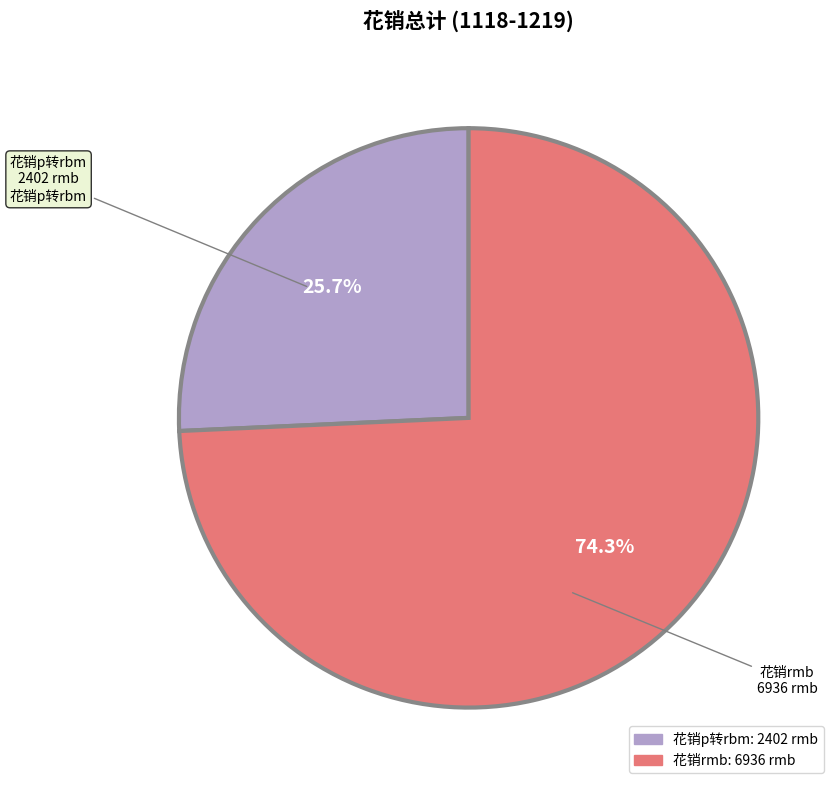

To the nearest percent, what is the combined percentage of 花销p转rbm and 花销rmb?

100%